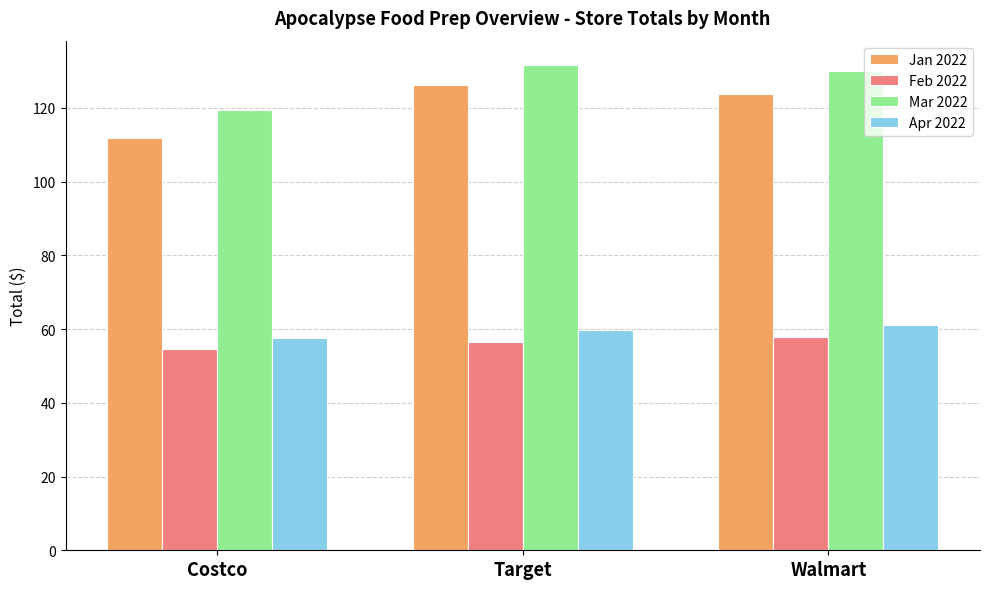

Which series has the largest total across all categories?

Mar 2022